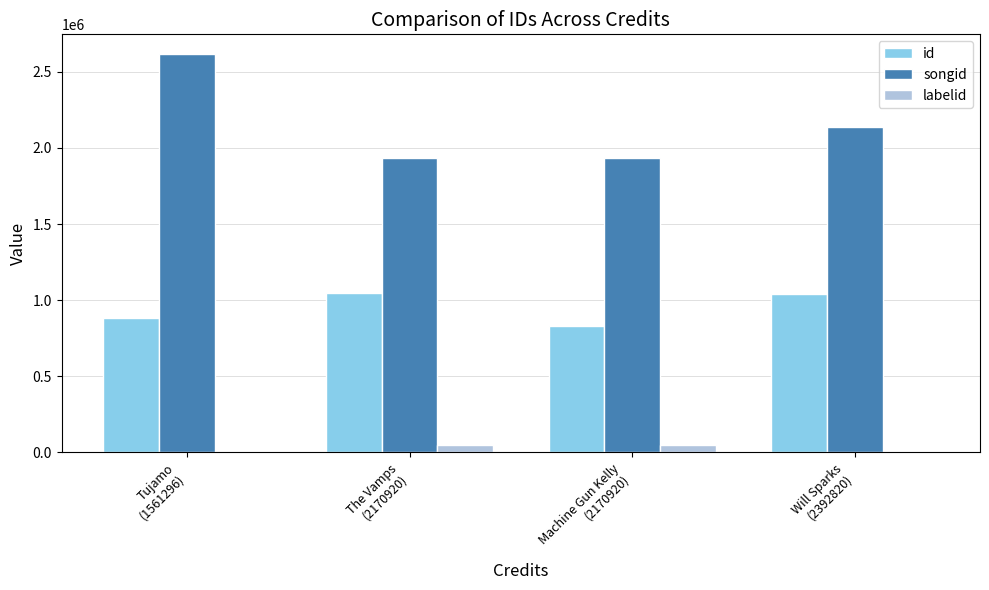

Is the value of songid at Will Sparks
(2392820) greater than the value of labelid at Tujamo
(1561296)?

Yes